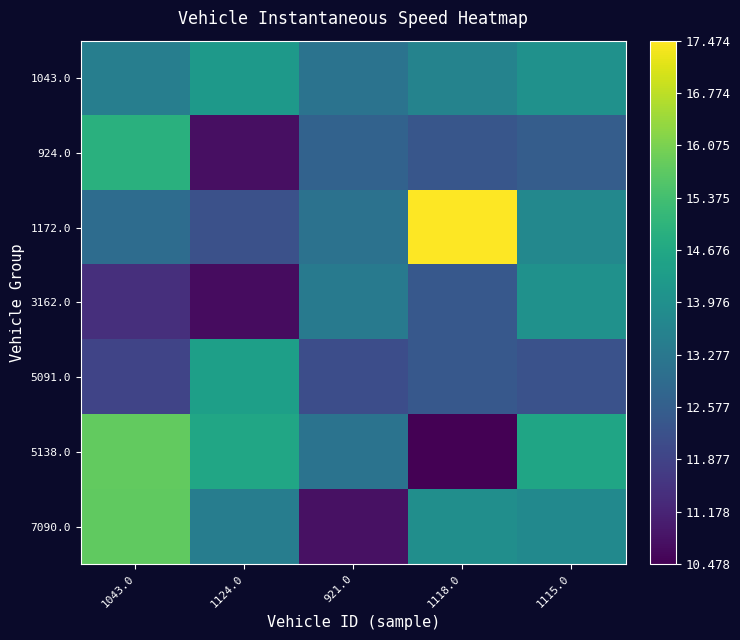

What is the greatest value displayed?

17.5